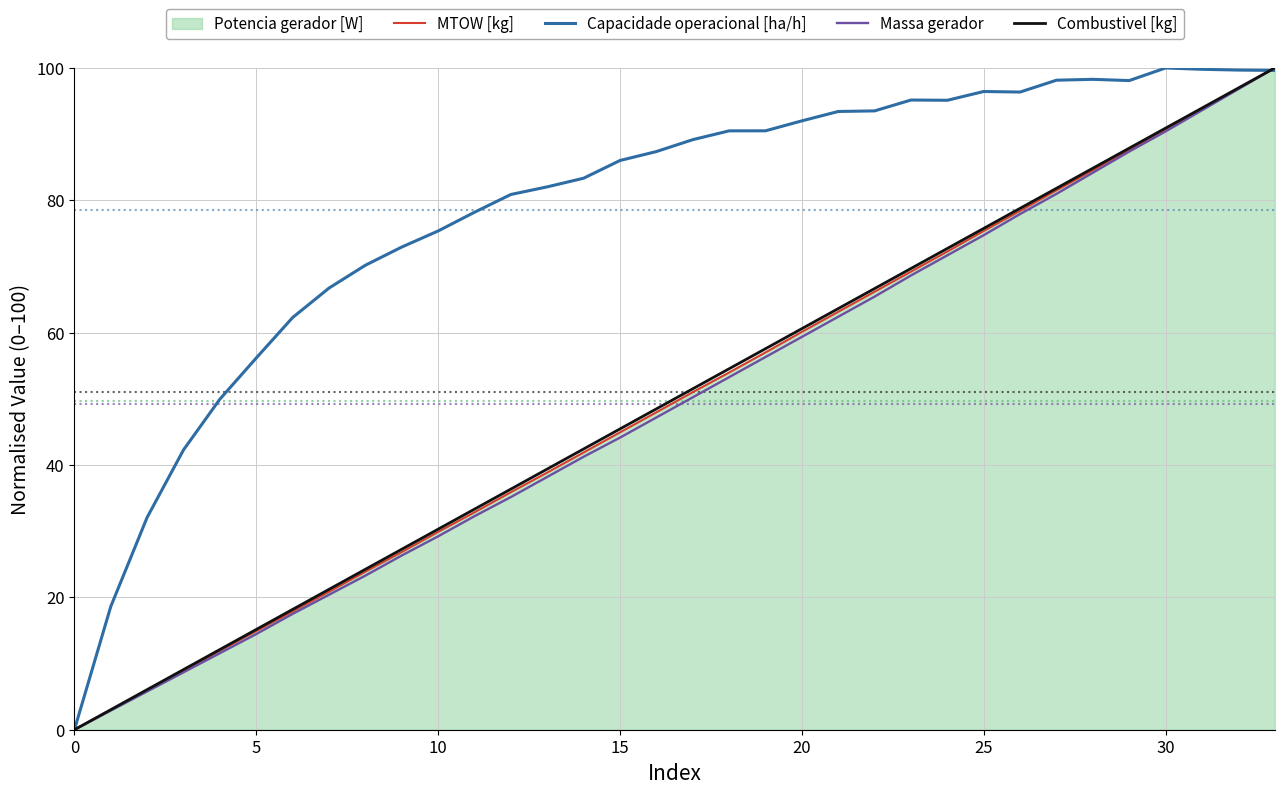

The Massa gerador series shows 59.4 at 20. True or false?

True